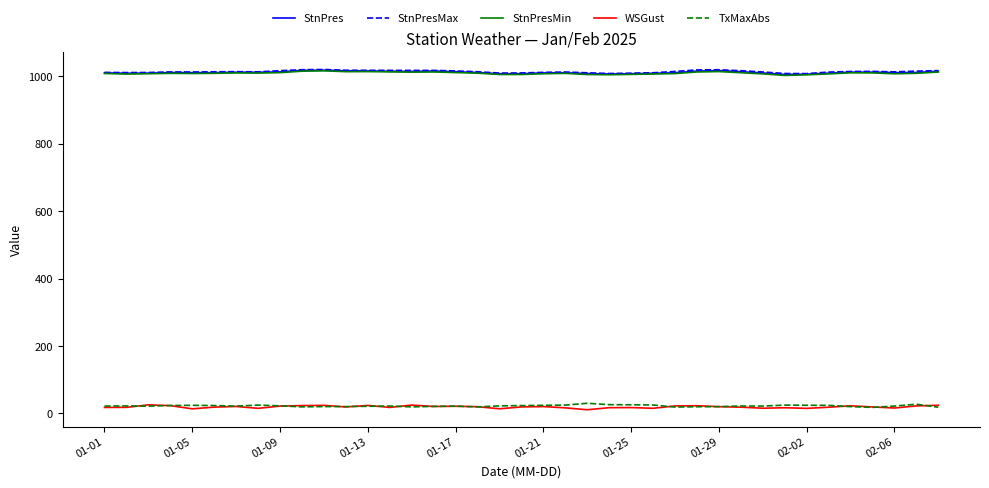

True or false: StnPres and TxMaxAbs intersect in this chart.

False